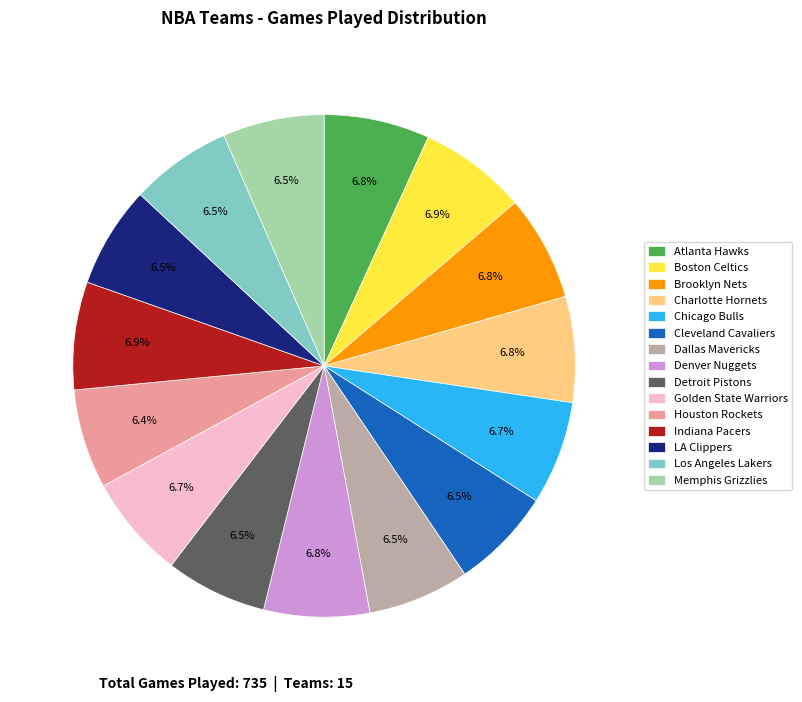

To the nearest percent, what portion does Houston Rockets represent?

6%